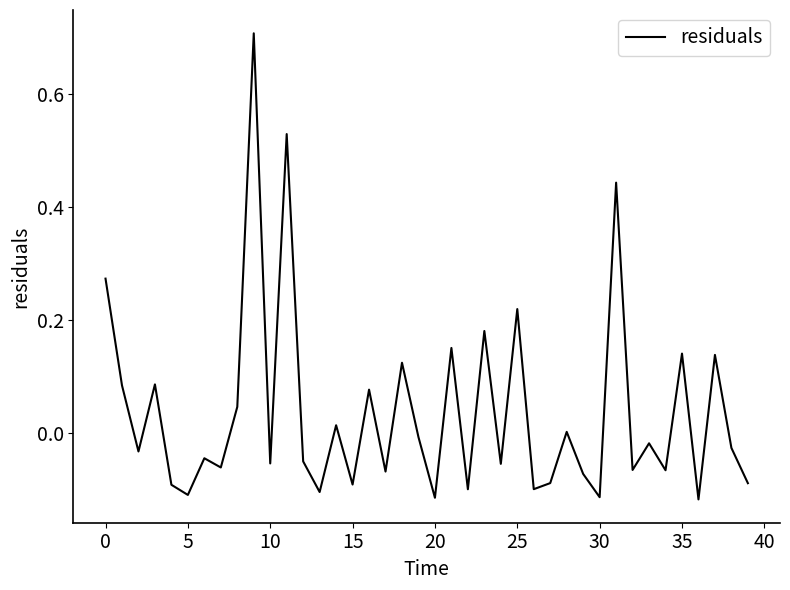

What is the difference between the maximum and minimum values?

0.8